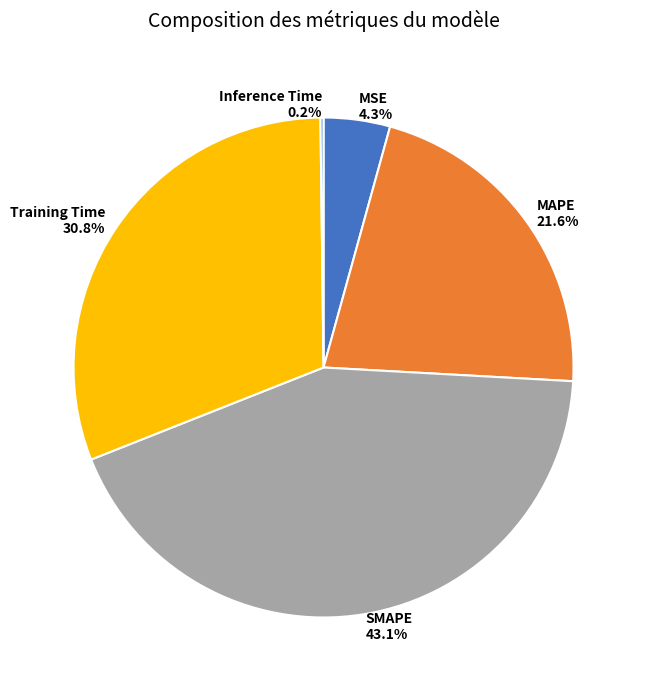

True or false: MAPE accounts for 30% of the total.

False